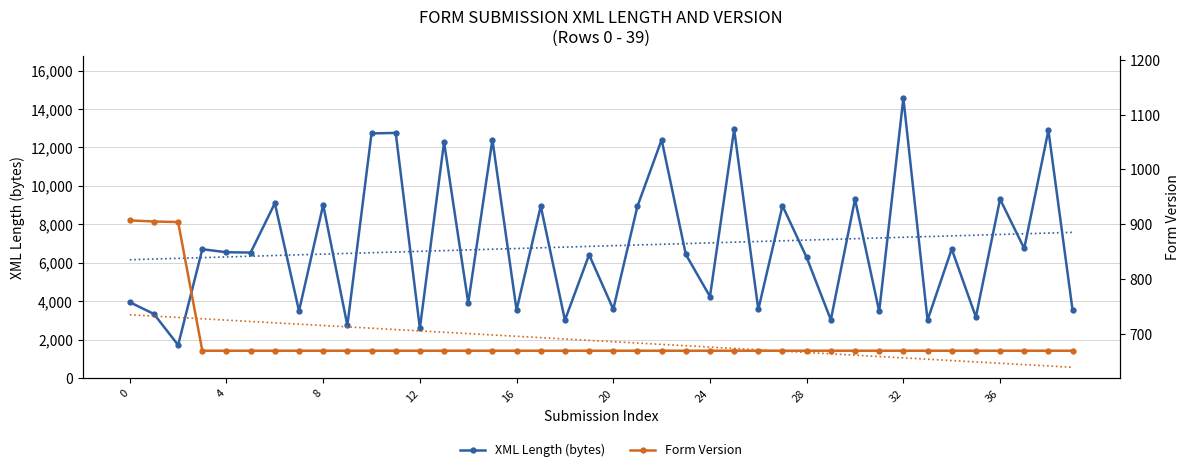

Reading right to left, transcribe all the data shown in this chart.

XML Length (bytes): 3527	12890	6742	9309	3178	6713	3016	14564	3468	9306	3031	6275	8963	3569	12936	4242	6436	12399	8938	3583	6417	3013	8946	3538	12400	3910	12275	2590	12755	12728	2738	9014	3492	9095	6530	6548	6703	1718	3334	3949
Form Version: 669	669	669	669	669	669	669	669	669	669	669	669	669	669	669	669	669	669	669	669	669	669	669	669	669	669	669	669	669	669	669	669	669	669	669	669	669	904	905	907